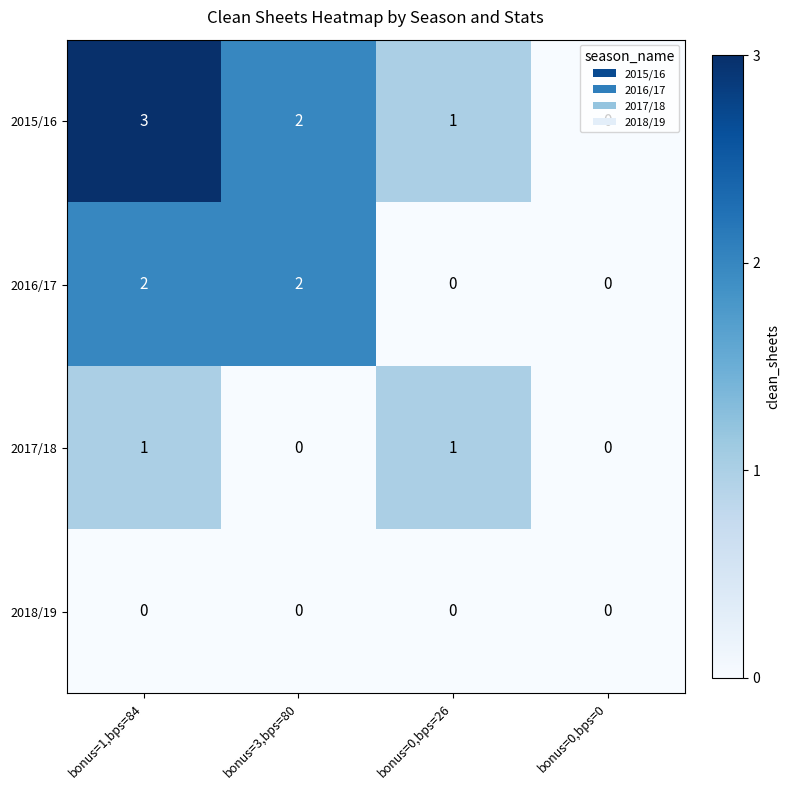

At which label does 2015/16 first exceed 2?

bonus=1,bps=84